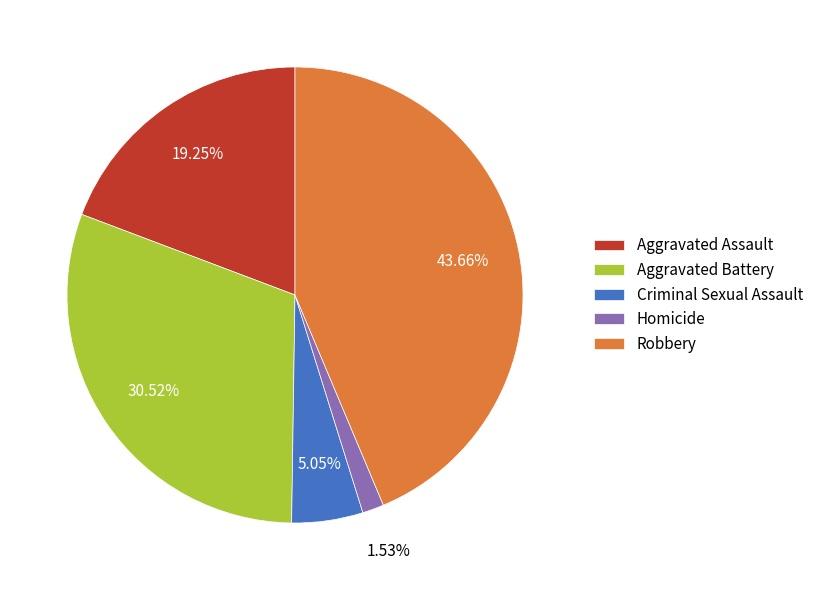

Is it true that Homicide is 2% of the pie?

True